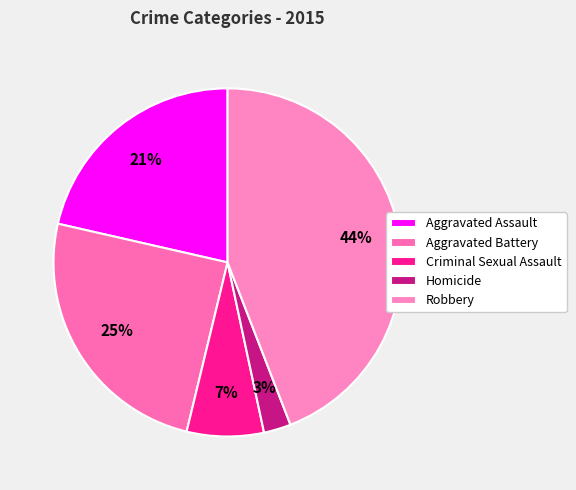

To the nearest percent, what portion does Homicide represent?

3%